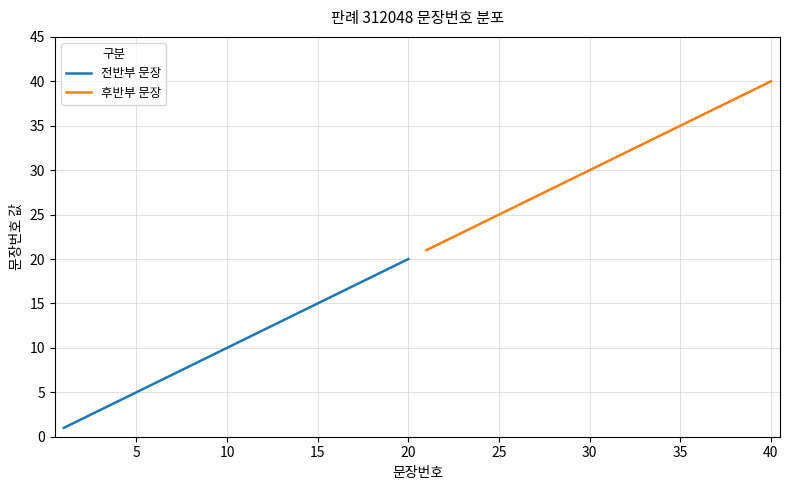

True or false: 후반부 문장 has a value of 19 at 40.

False